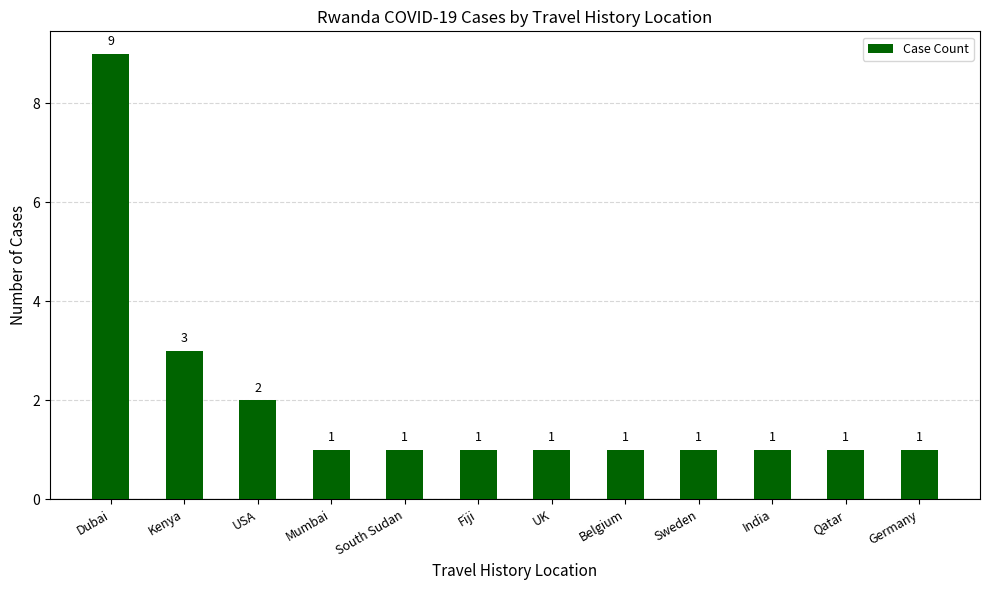

What is the ratio of the value at Sweden to the value at India?

1.0